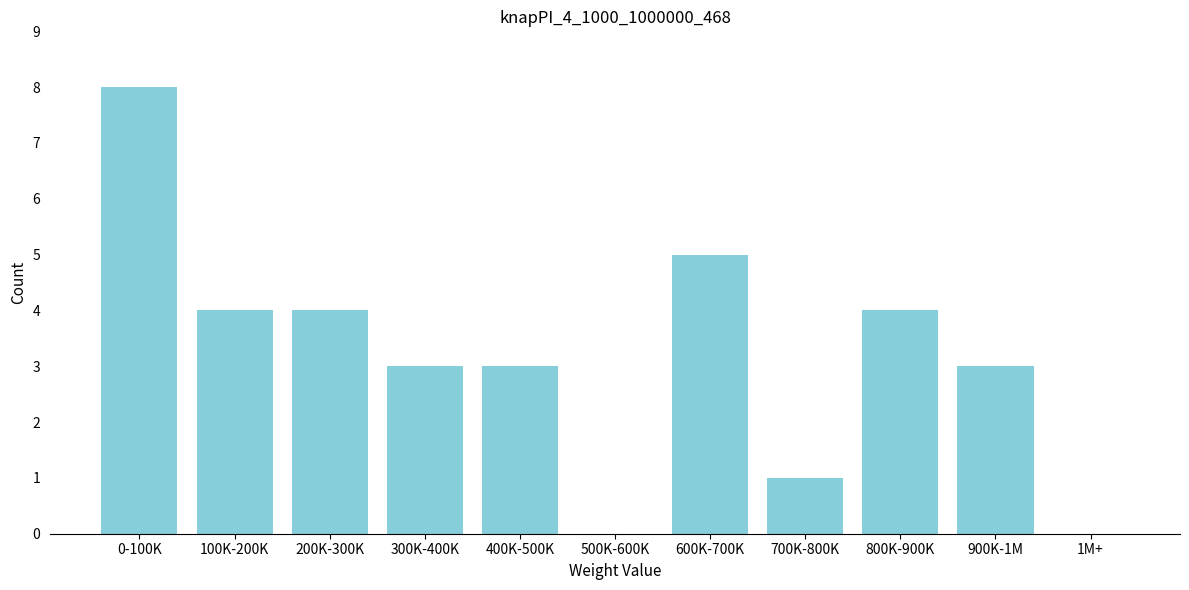

Reading right to left, transcribe all the data shown in this chart.

1M+=0	900K-1M=3	800K-900K=4	700K-800K=1	600K-700K=5	500K-600K=0	400K-500K=3	300K-400K=3	200K-300K=4	100K-200K=4	0-100K=8